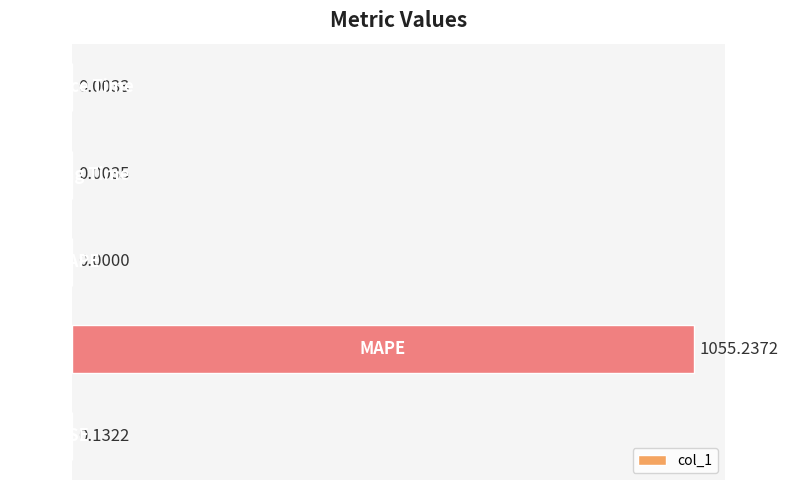

What is the sum of all values?

1055.4